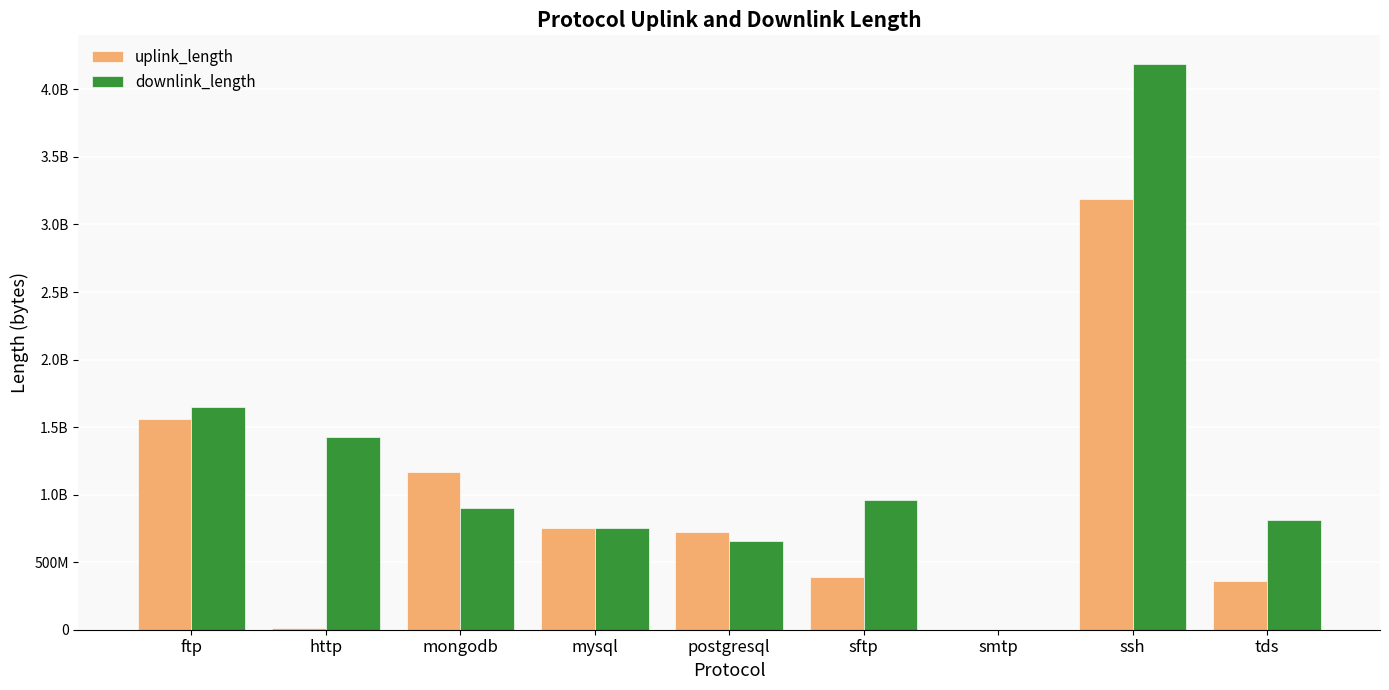

Rank the categories by downlink_length value from lowest to highest.

smtp, postgresql, mysql, tds, mongodb, sftp, http, ftp, ssh